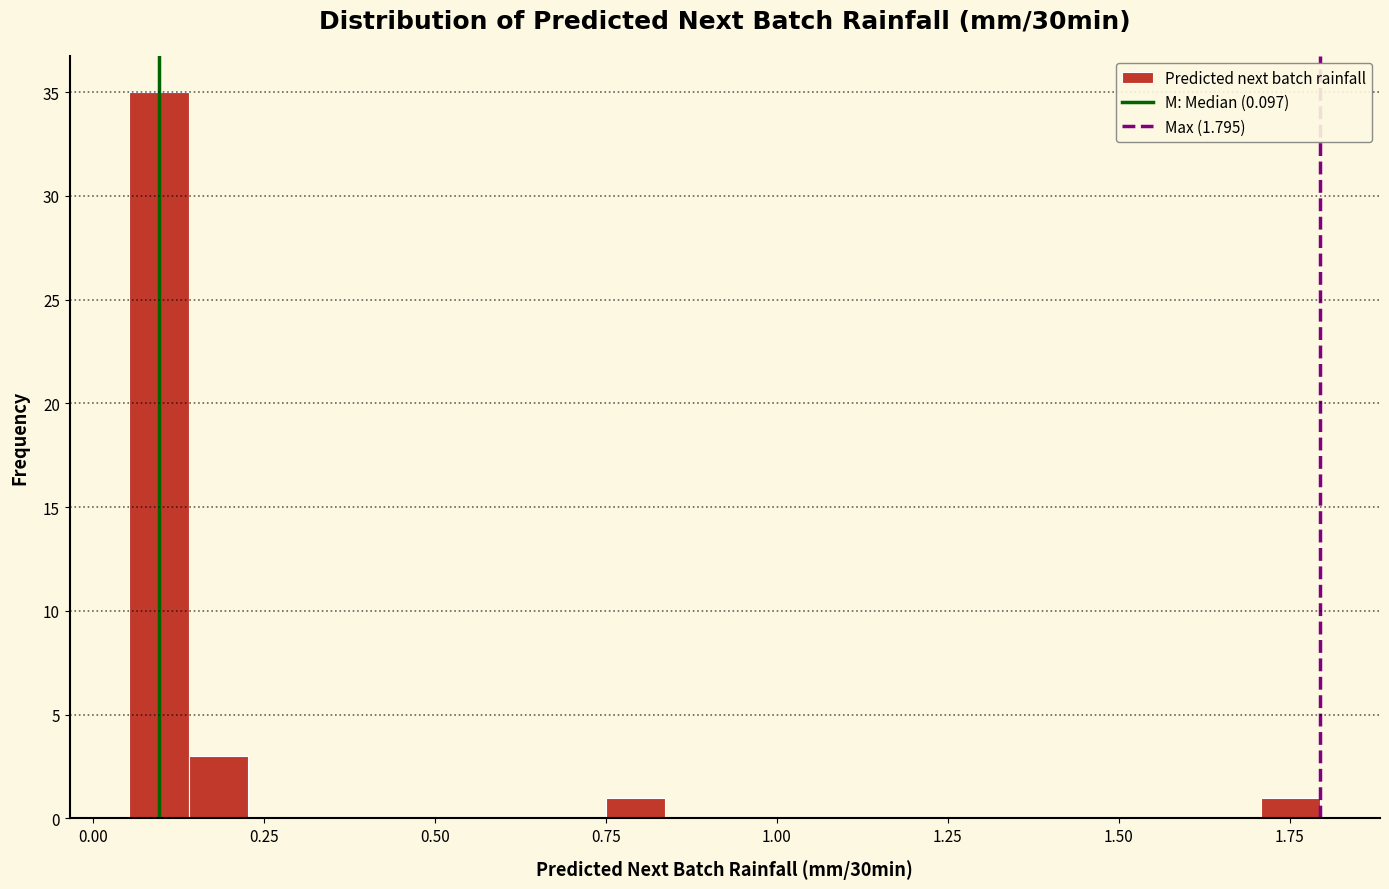

Around what value on the x-axis is the tallest bar? Give the approximate position of its centre, as read against the axis.

0.10